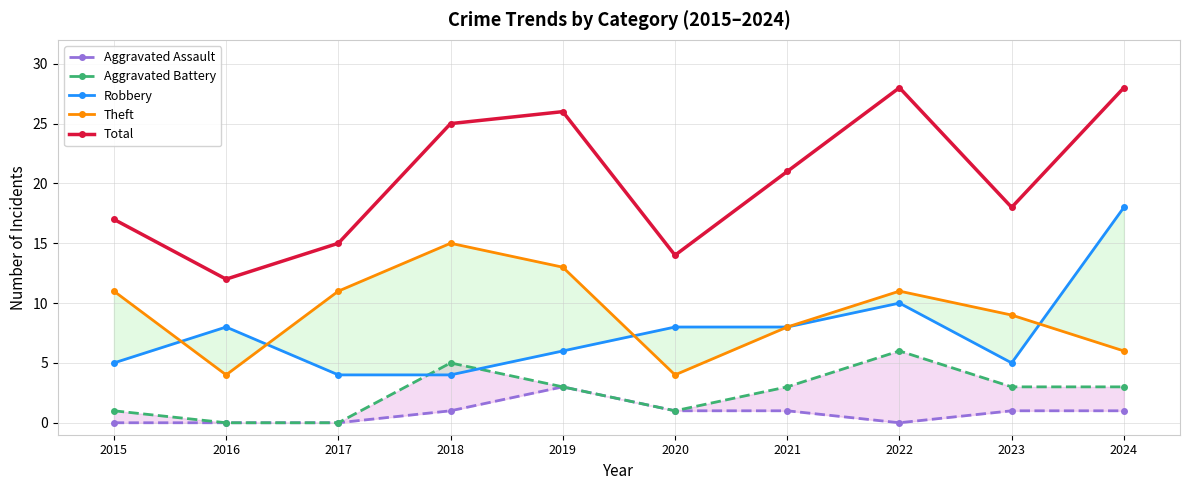

What is the total value across all series at 2024?

56